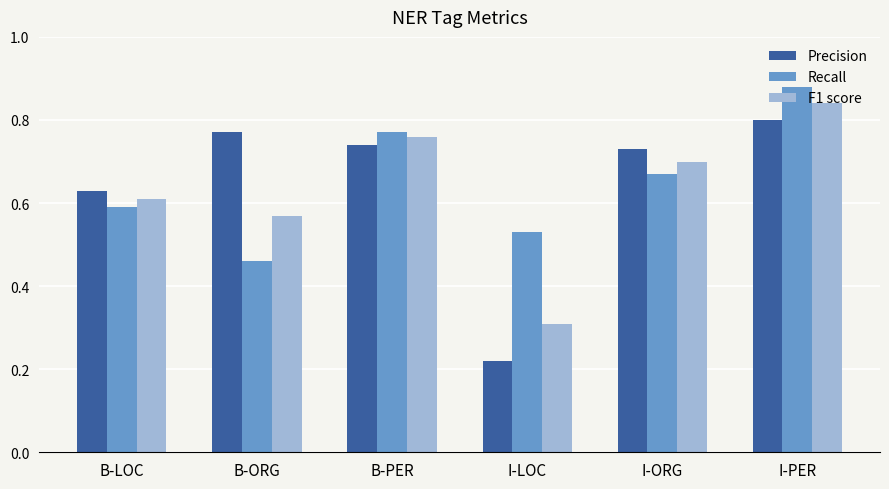

Where is F1 score nearest to the value 0?

I-LOC